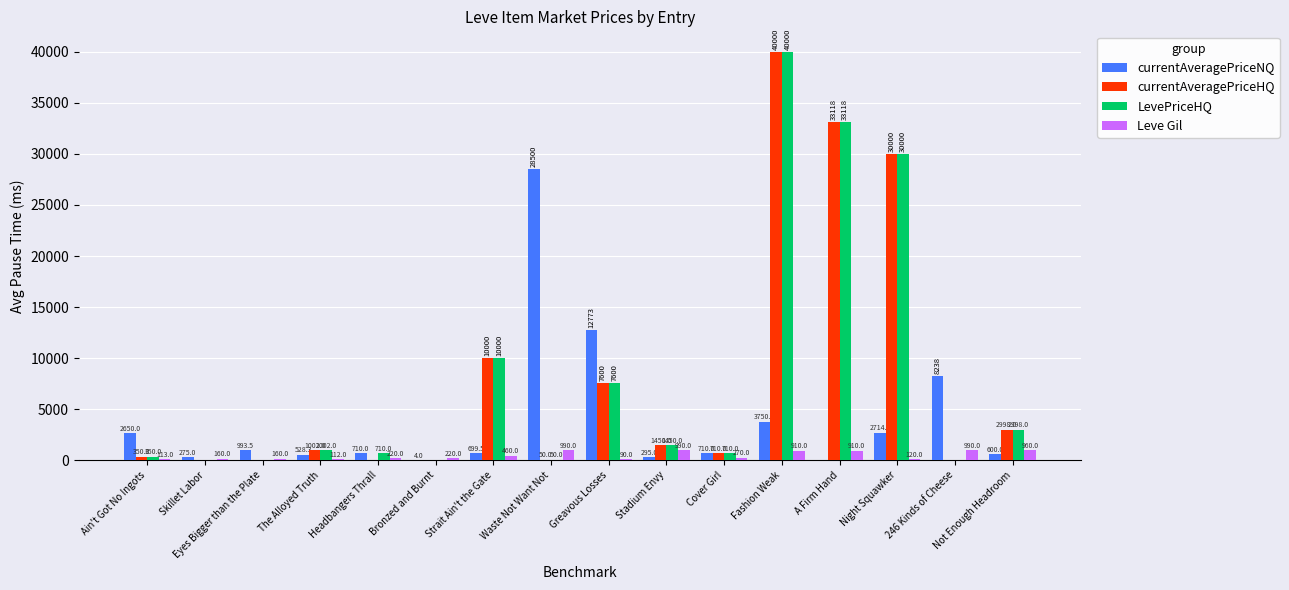

What is the highest value of the Leve Gil series?

990.0